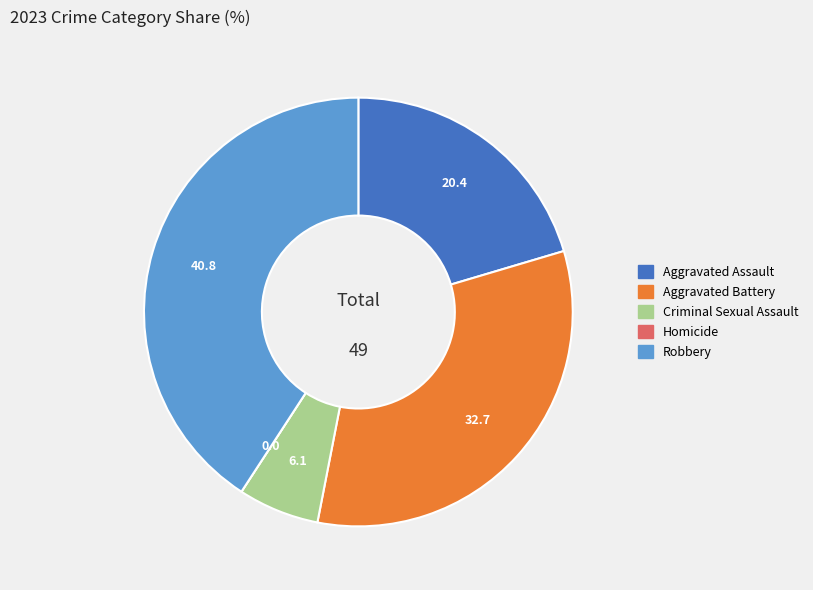

What is the ratio of the value at Aggravated Battery to the value at Aggravated Assault?

1.6